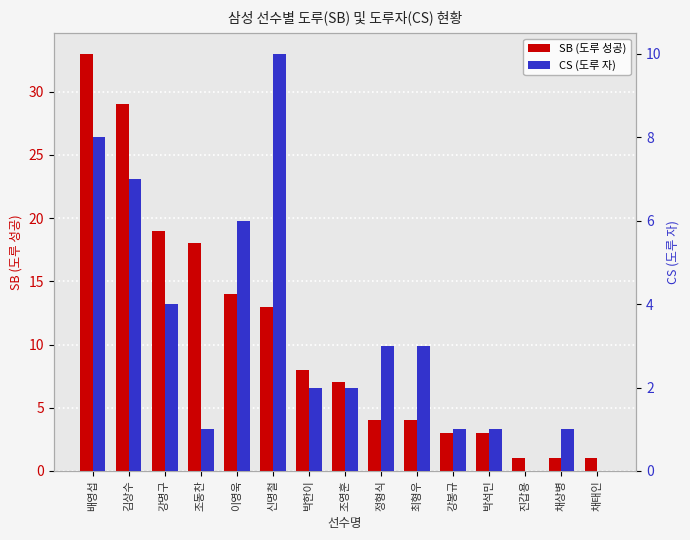

What is the difference between the maximum and minimum values in the CS (도루 자) series?

10